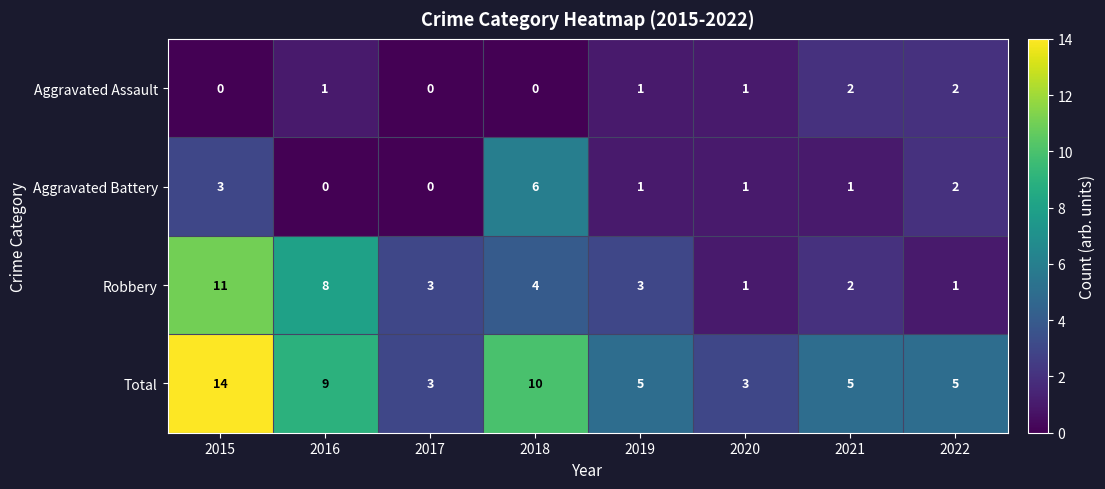

The Robbery series shows 3 at 2021. True or false?

False